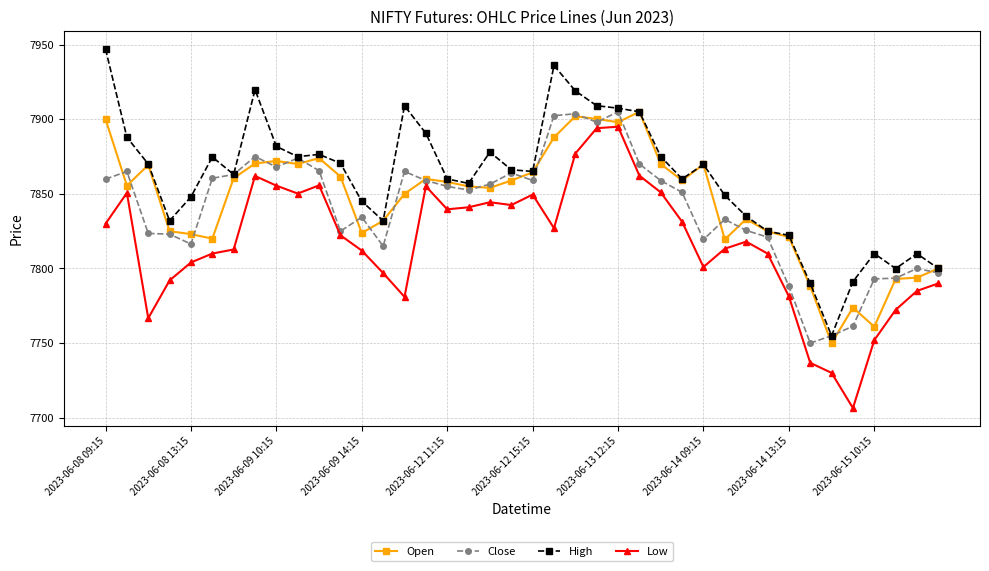

Which series has the largest range (max minus min)?

High